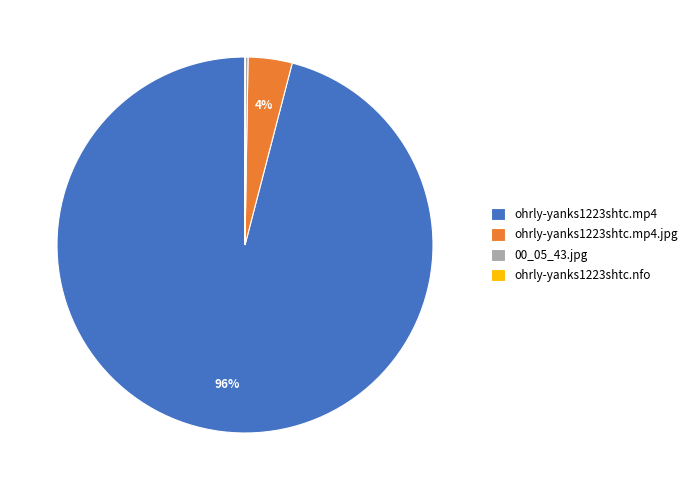

Is there a majority slice in this chart?

Yes